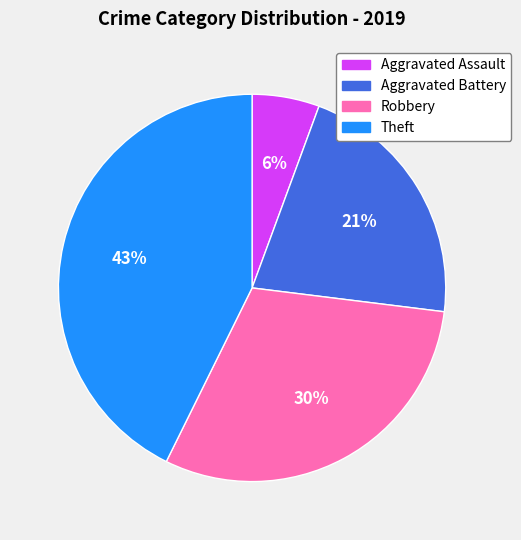

Combined, do Aggravated Battery and Theft account for over 50%?

Yes